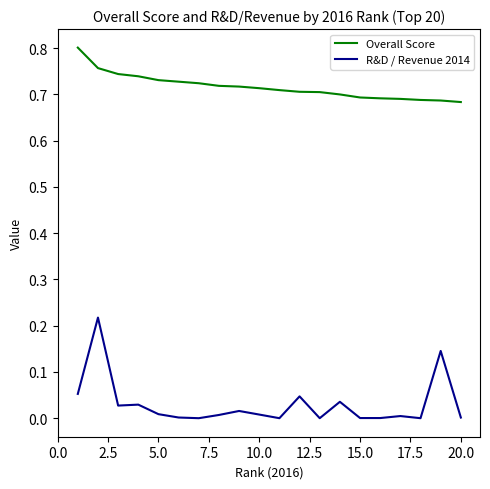

Which series has the largest range (max minus min)?

R&D / Revenue 2014